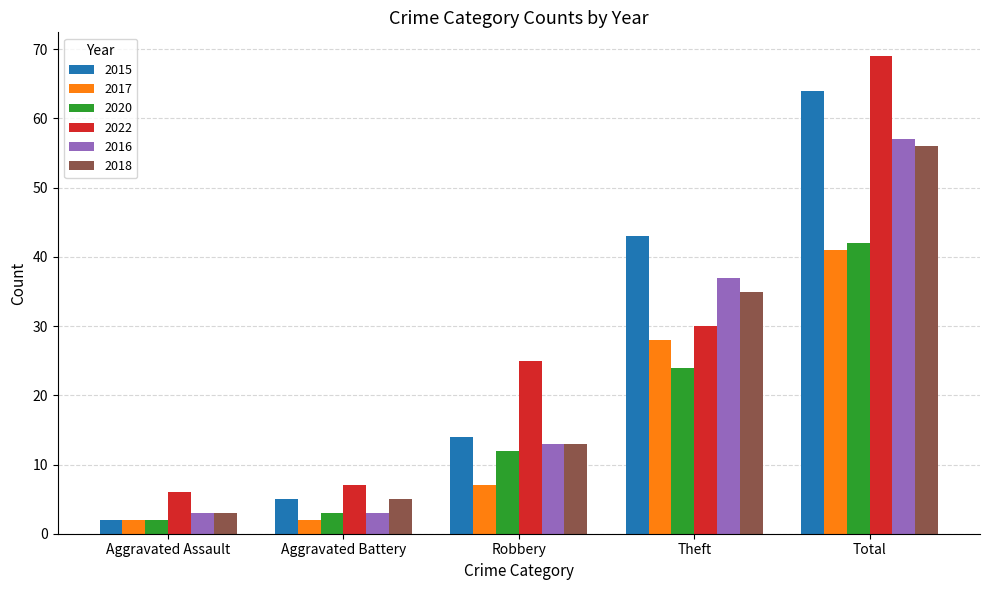

The 2020 series shows 9 at Total. True or false?

False